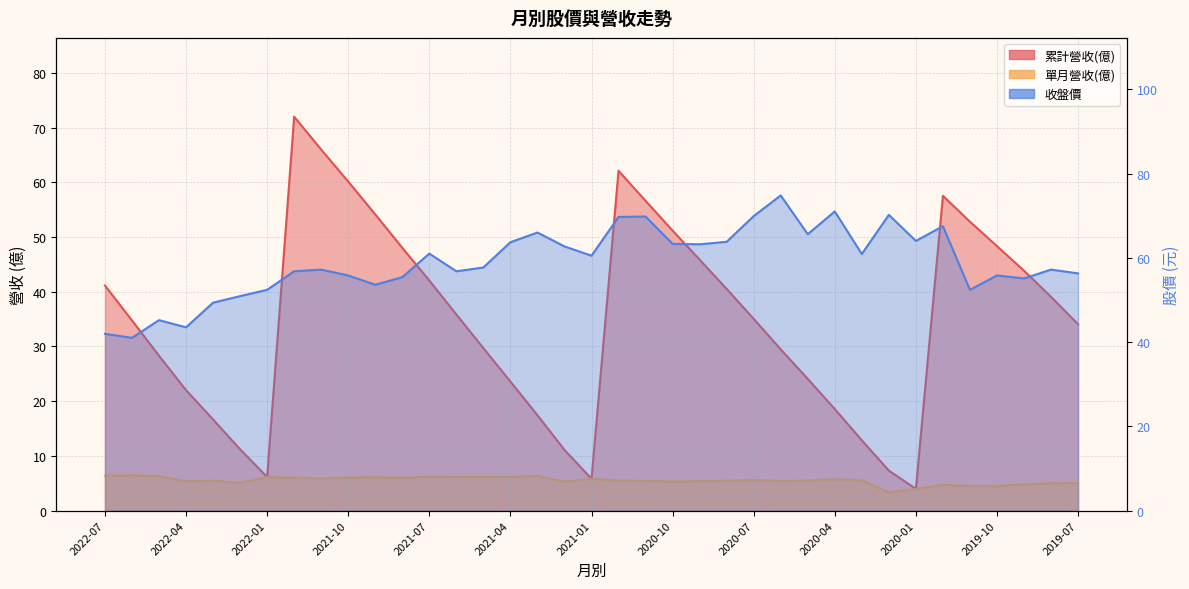

Does the chart have visible grid lines?

Yes